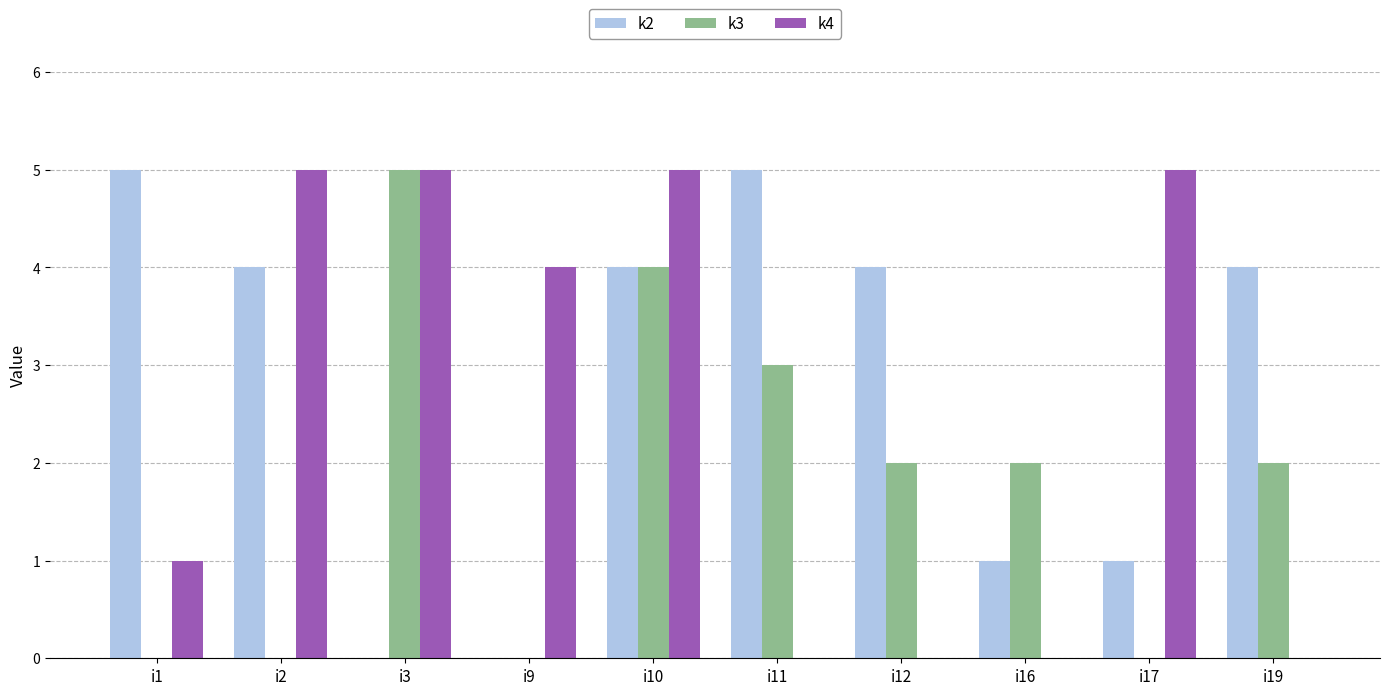

At which label is k4 closest to 2?

i1